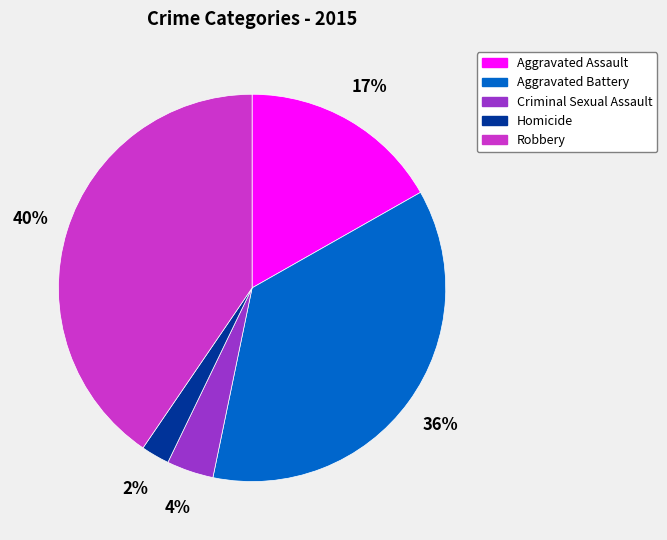

Is it true that Aggravated Battery is 36% of the pie?

True